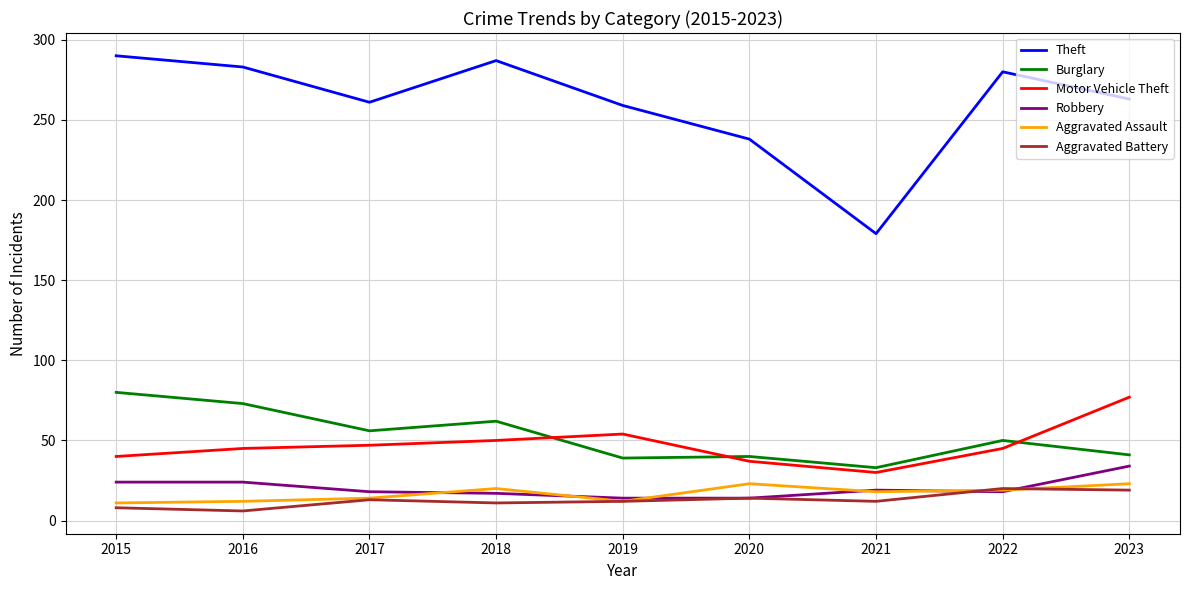

What is the difference between the highest and lowest values at 2022?

262